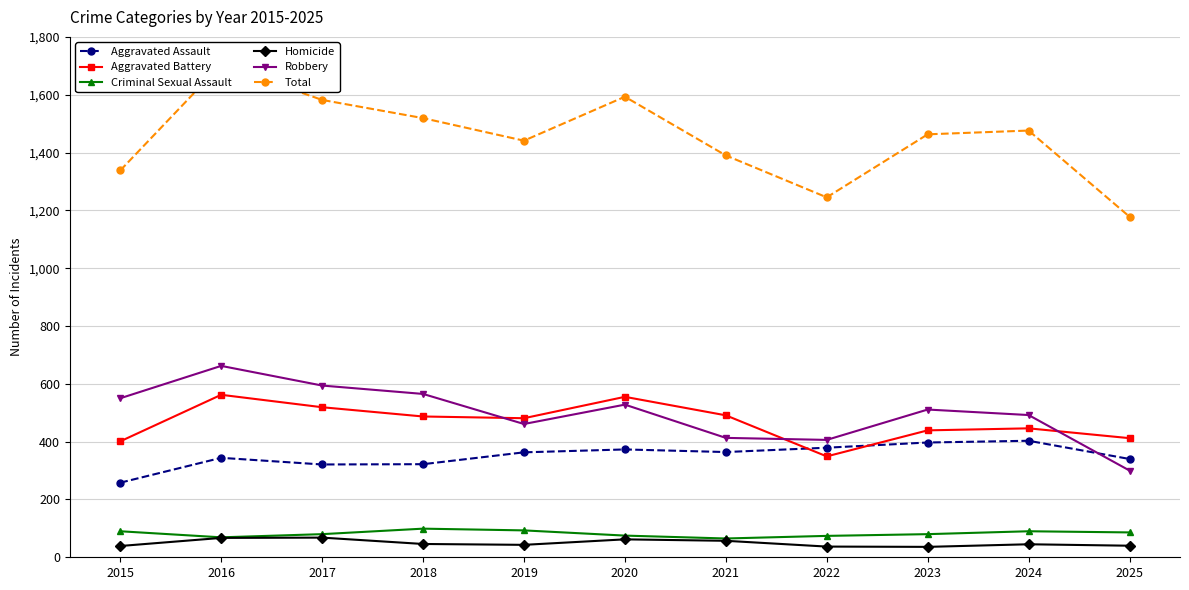

What are all the series names shown in the legend?

Aggravated Assault, Aggravated Battery, Criminal Sexual Assault, Homicide, Robbery, Total